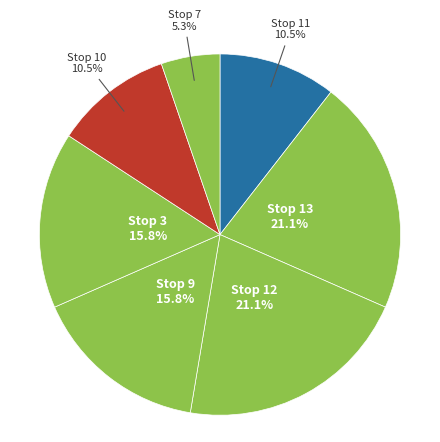

Does any single category account for the majority?

No